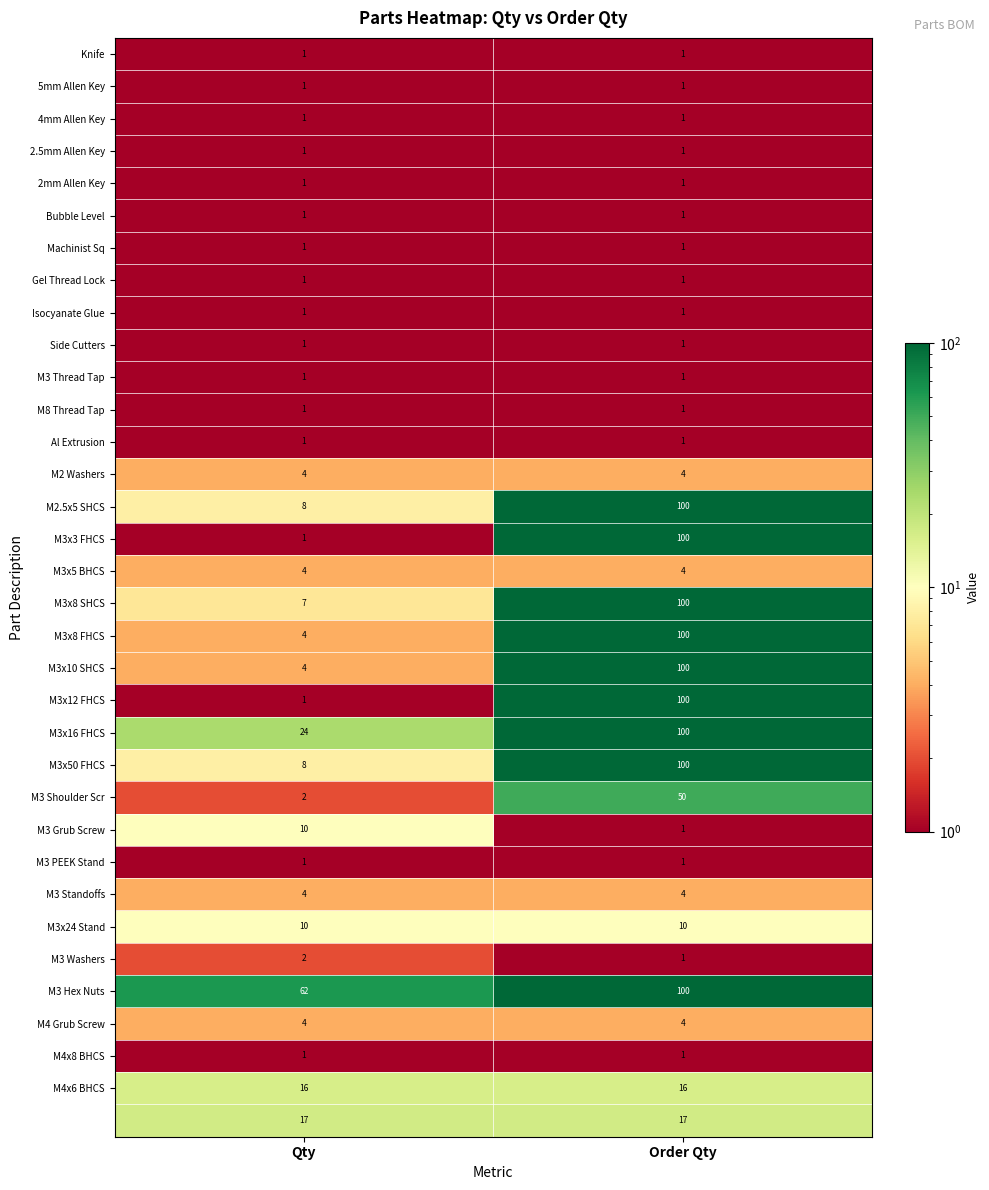

Count the number of data series in this chart.

34